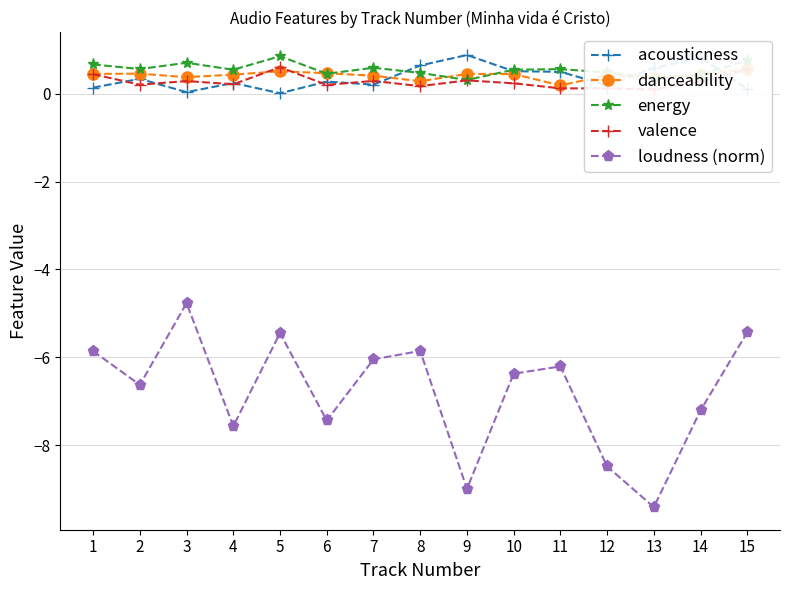

True or false: acousticness has more than 1 points higher than both neighbors.

True